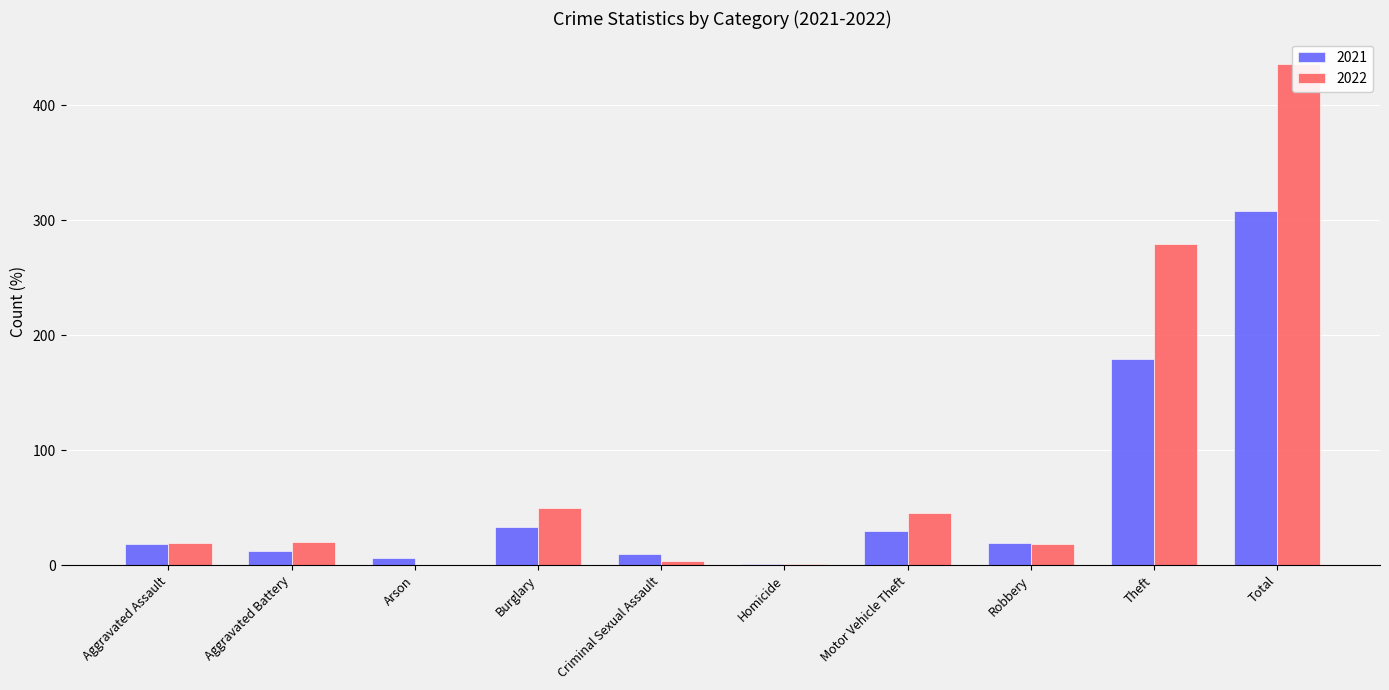

How many groups of bars are there?

10